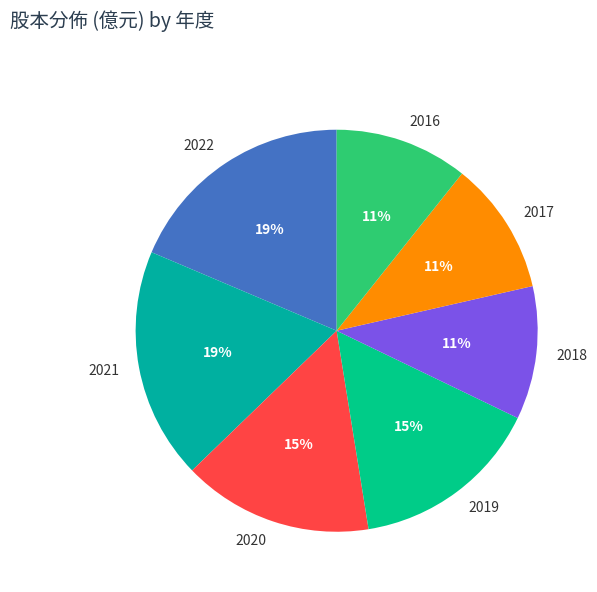

Is it true that 2021 is 11% of the pie?

False